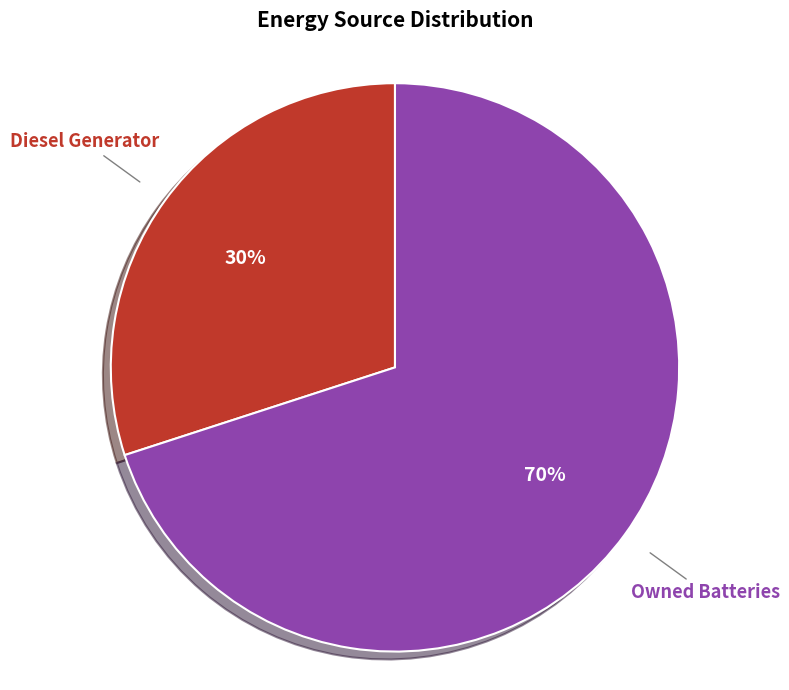

How many slices are in this pie chart?

2